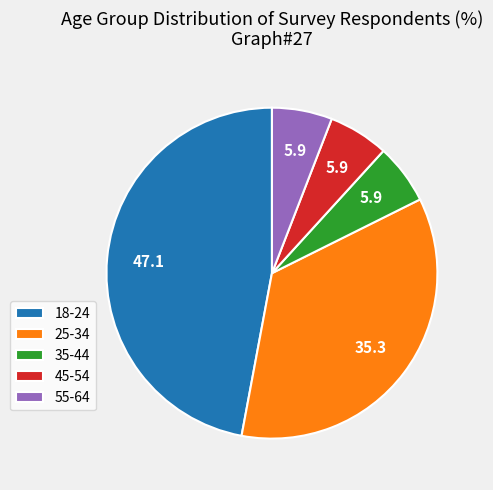

True or false: 55-64 accounts for 16% of the total.

False